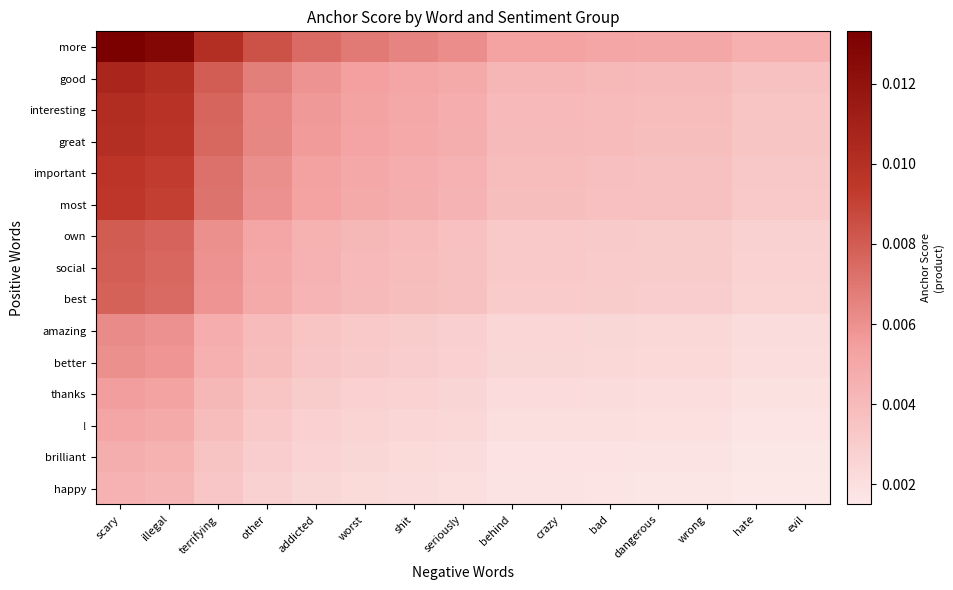

Rank the series at other from highest to lowest value.

more, good, interesting, great, important, most, own, social, best, amazing, better, thanks, !, brilliant, happy